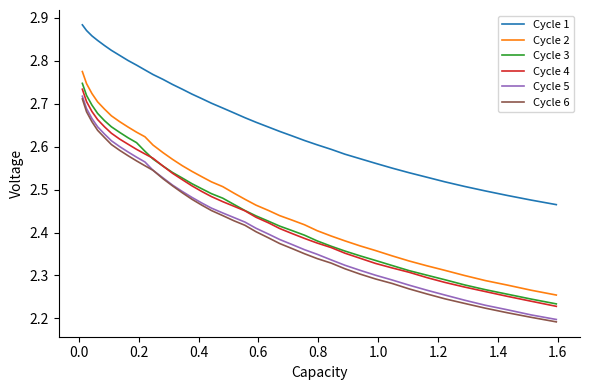

True or false: Cycle 1 and Cycle 4 intersect in this chart.

False